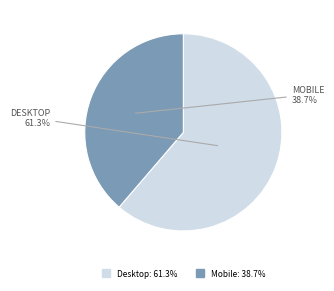

To the nearest percent, what is the difference between the largest and smallest slice percentages?

23%